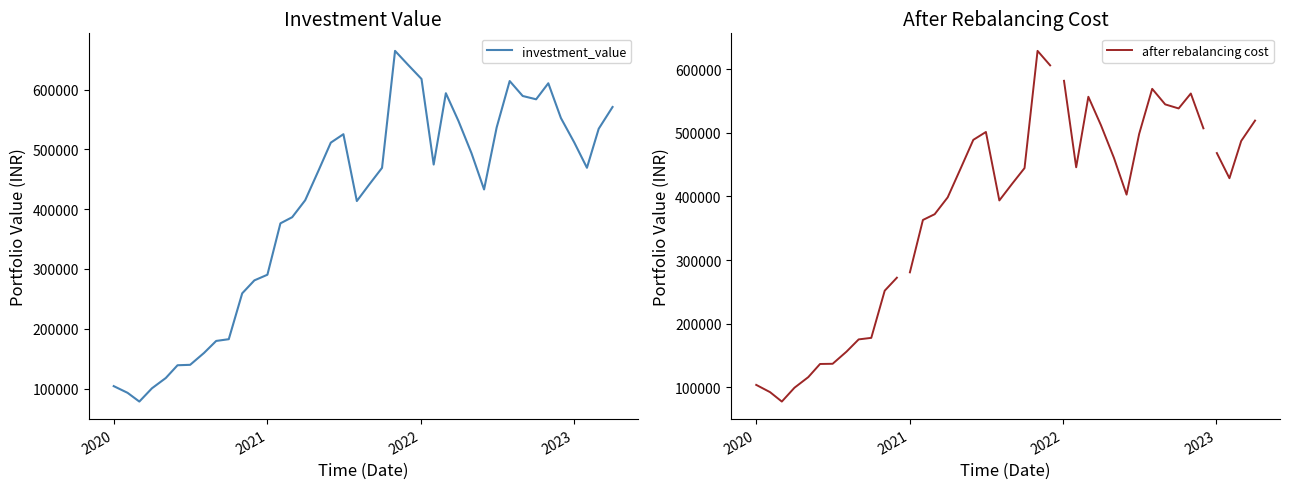

What is the minimum value shown in the chart?

78345.4